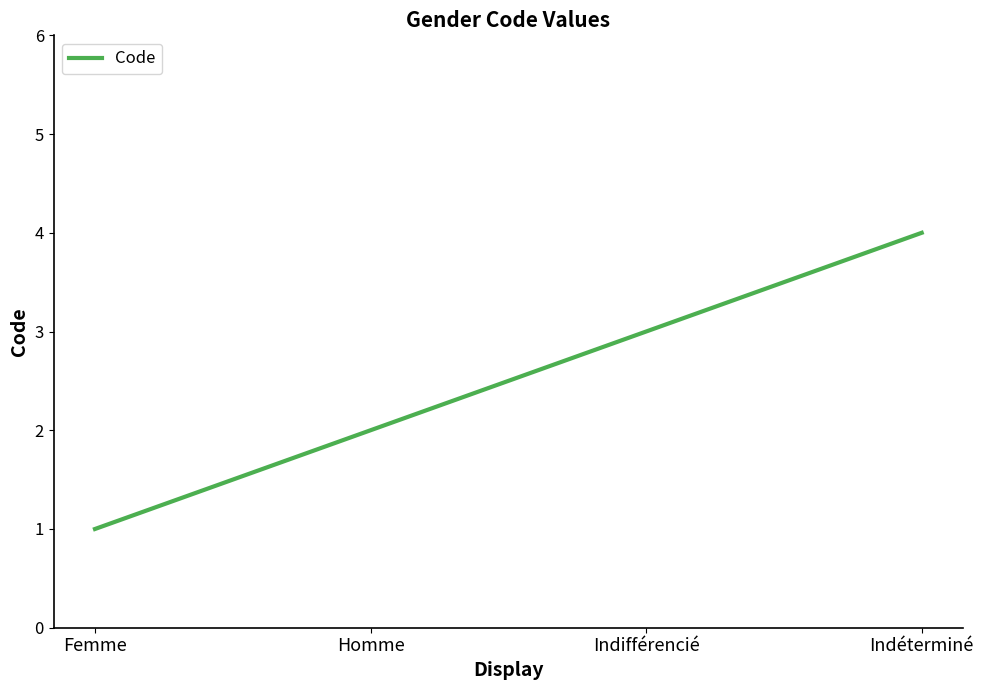

What position from the right is Indéterminé?

1